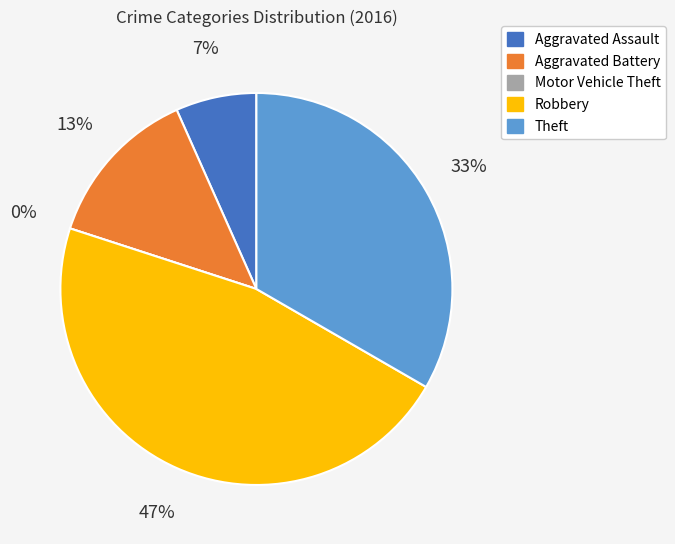

How many segments does this pie chart have?

5